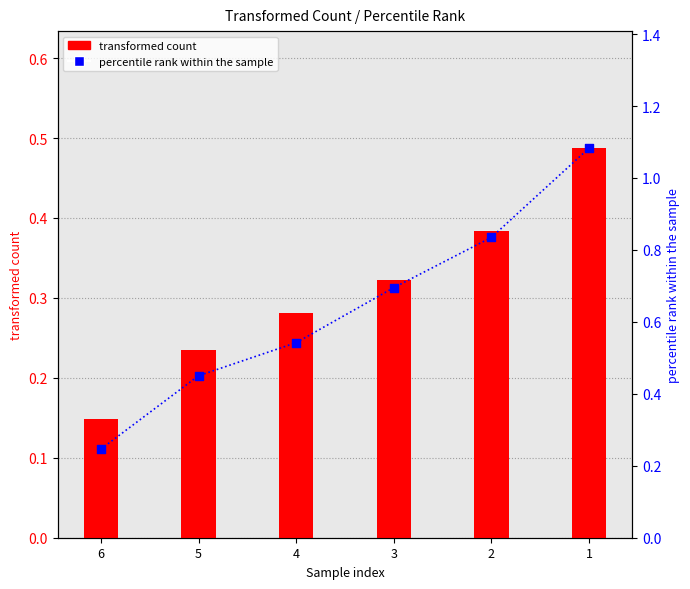

Which series has the largest Y range (max minus min)?

percentile rank within the sample